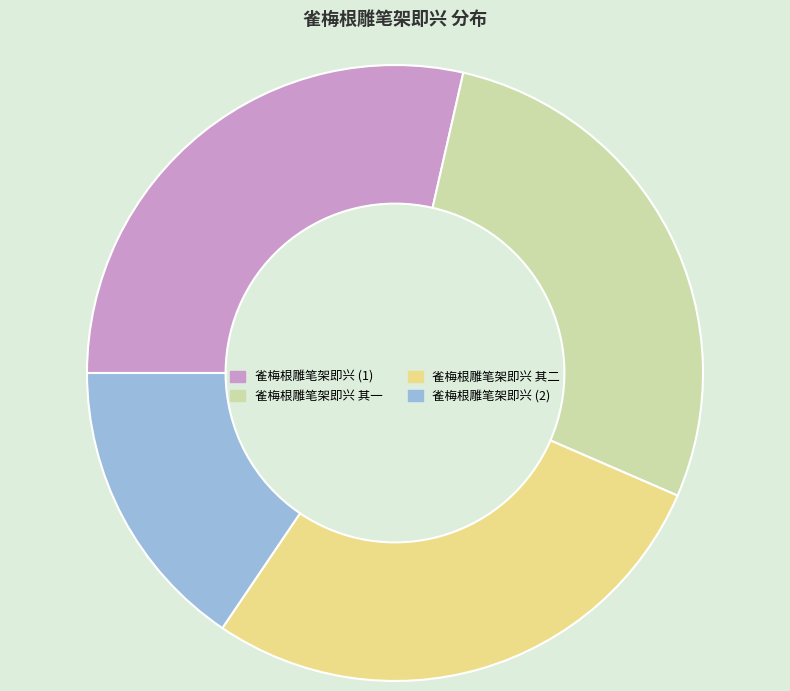

Is there a majority slice in this chart?

No